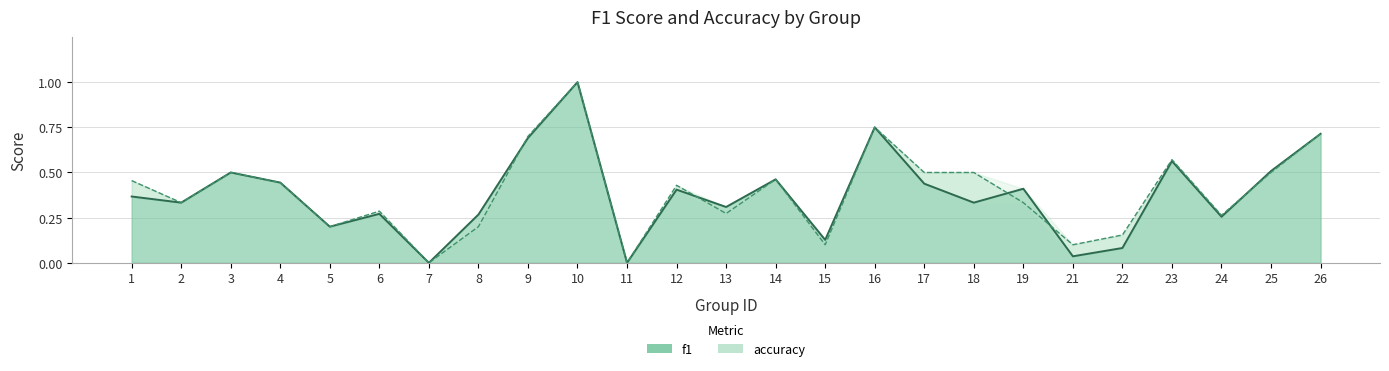

Reading left to right, what are all the values shown in this chart?

f1: 1=0.4	2=0.3	3=0.5	4=0.4	5=0.2	6=0.3	7=0.0	8=0.3	9=0.7	10=1.0	11=0.0	12=0.4	13=0.3	14=0.5	15=0.1	16=0.8	17=0.4	18=0.3	19=0.4	21=0.0	22=0.1	23=0.6	24=0.3	25=0.5	26=0.7
accuracy: 1=0.5	2=0.3	3=0.5	4=0.4	5=0.2	6=0.3	7=0.0	8=0.2	9=0.7	10=1.0	11=0.0	12=0.4	13=0.3	14=0.5	15=0.1	16=0.8	17=0.5	18=0.5	19=0.3	21=0.1	22=0.2	23=0.6	24=0.3	25=0.5	26=0.7